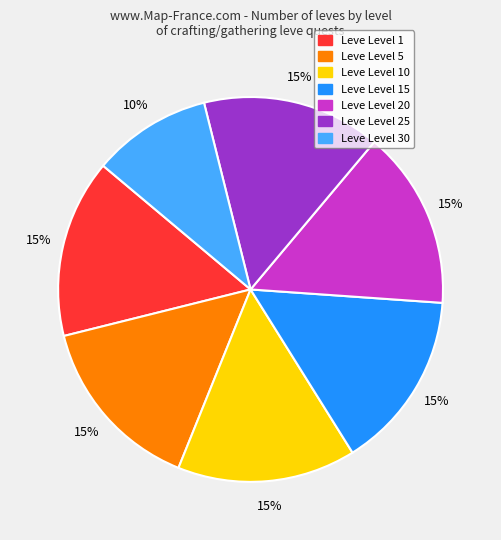

To the nearest percent, what is the difference between the largest and smallest slice percentages?

5%